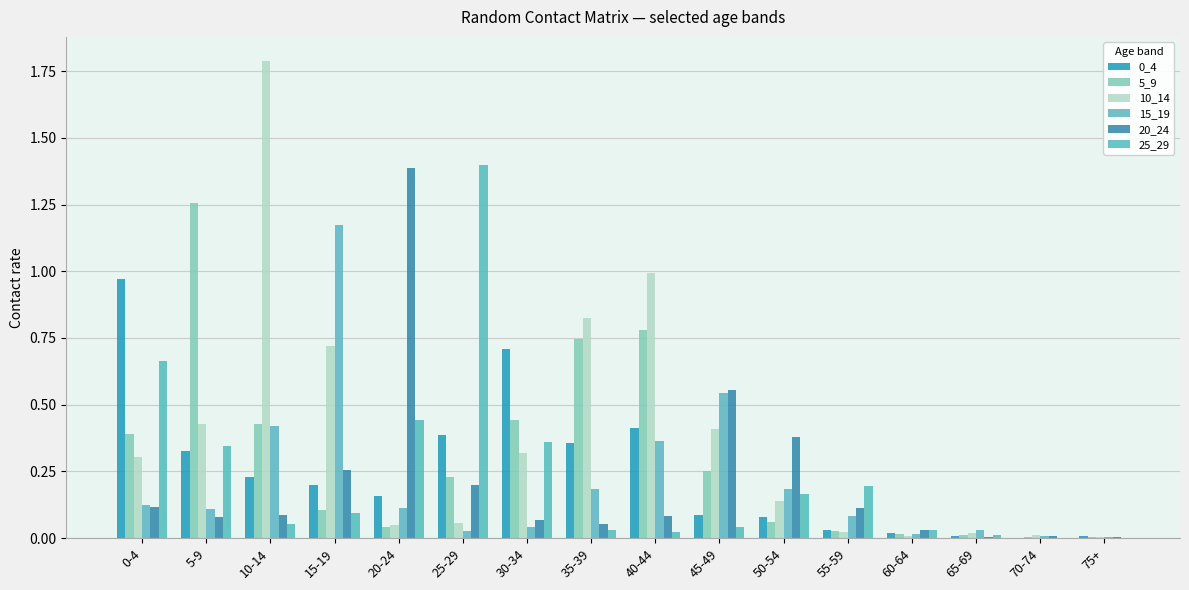

Is it true that 5_9 equals 0.0 at 70-74?

False